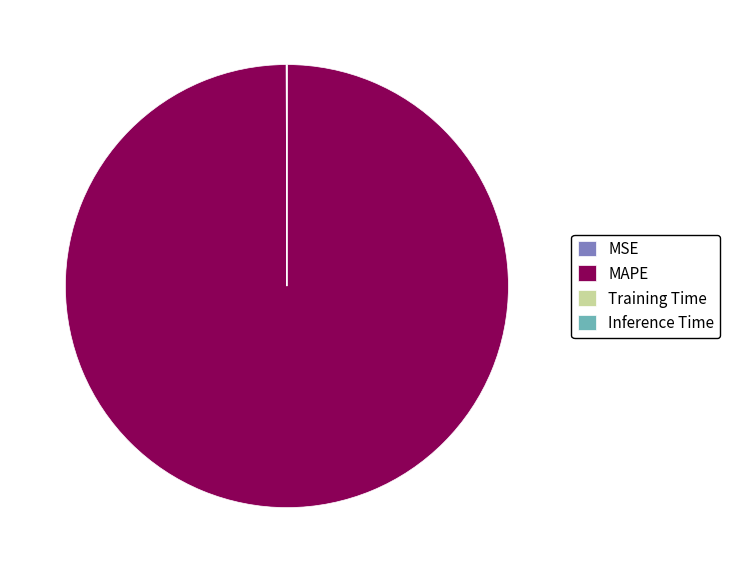

Which category has the biggest portion of the pie?

MAPE